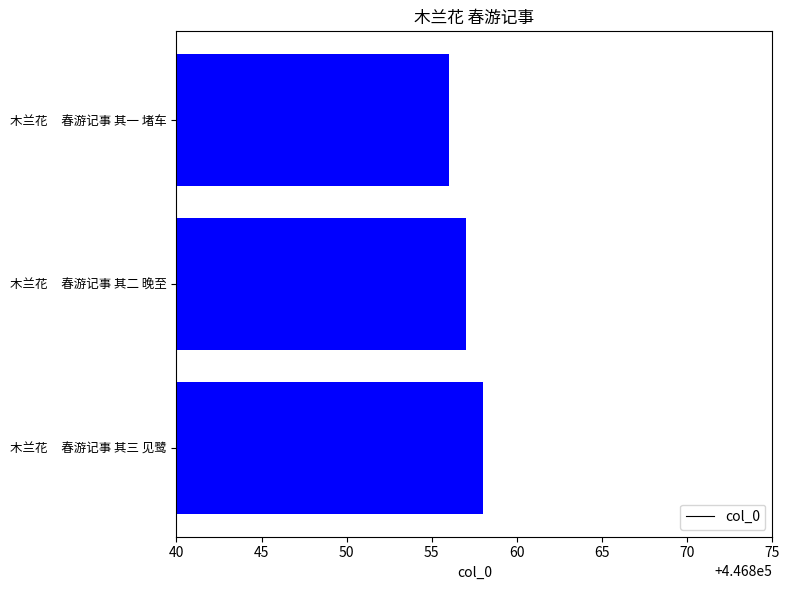

What is the average value?

446857